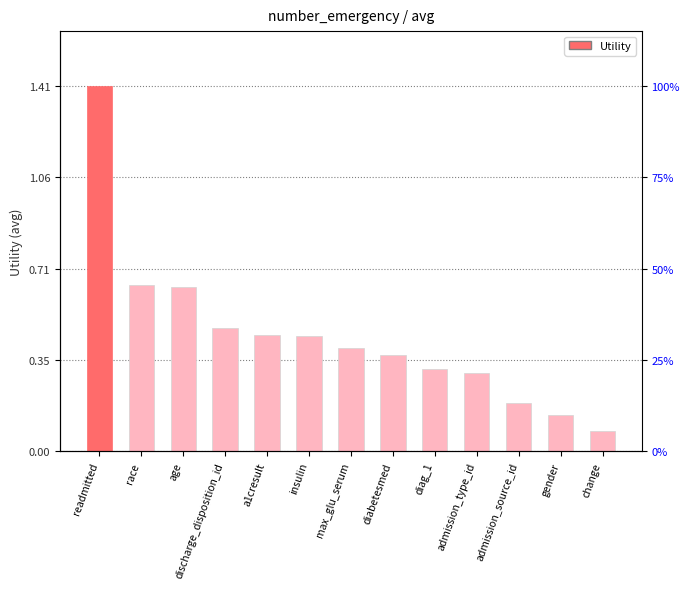

Reading left to right, extract all data points from this chart.

1.4	0.6	0.6	0.5	0.4	0.4	0.4	0.4	0.3	0.3	0.2	0.1	0.1